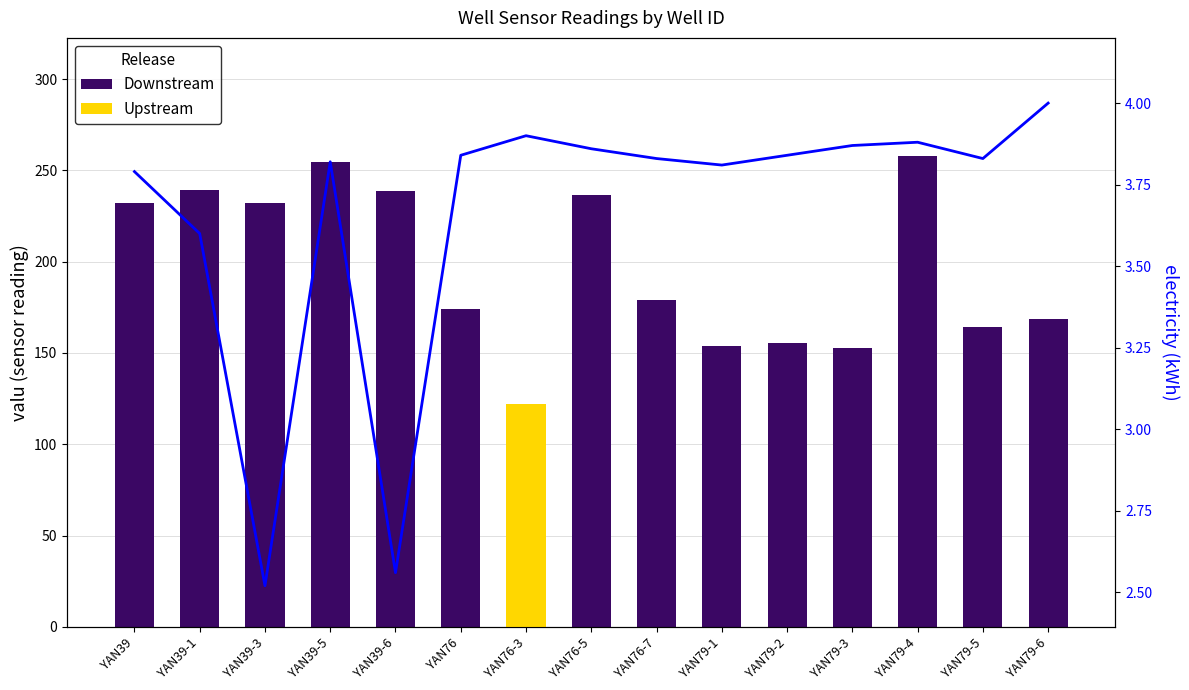

At which category does the chart reach its peak across all series?

YAN79-4